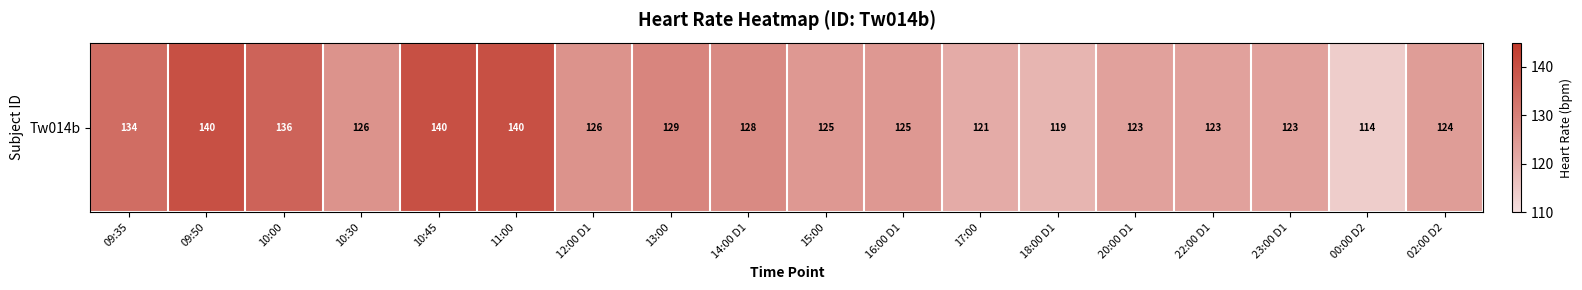

What is the smallest value displayed?

114